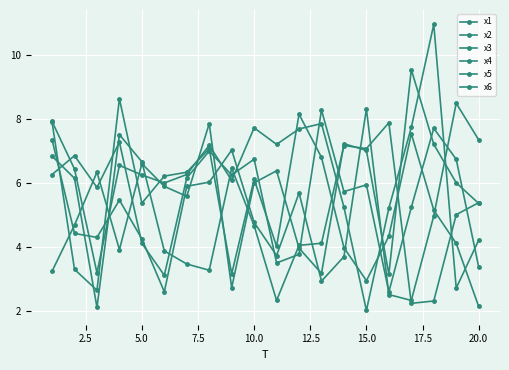

How many intersections are there between x2 and x3?

7